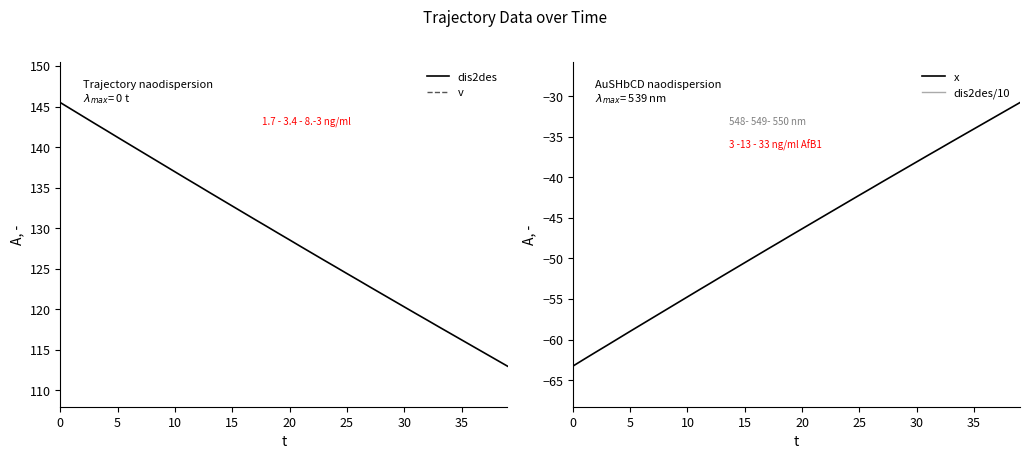

True or false: x and v intersect in this chart.

False